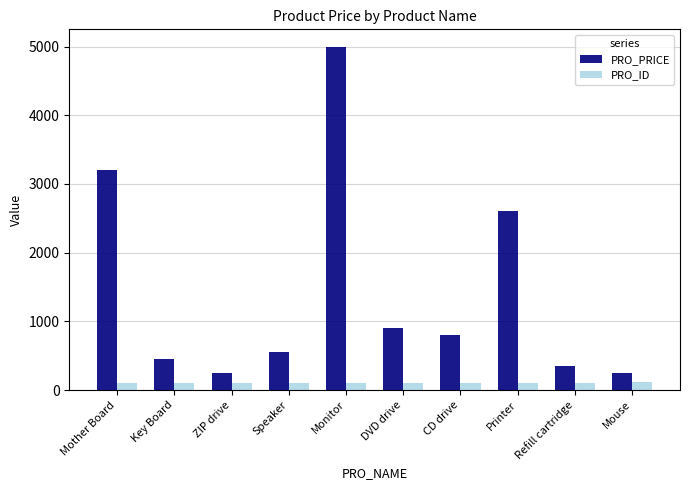

What is the total value across all series at DVD drive?

1006